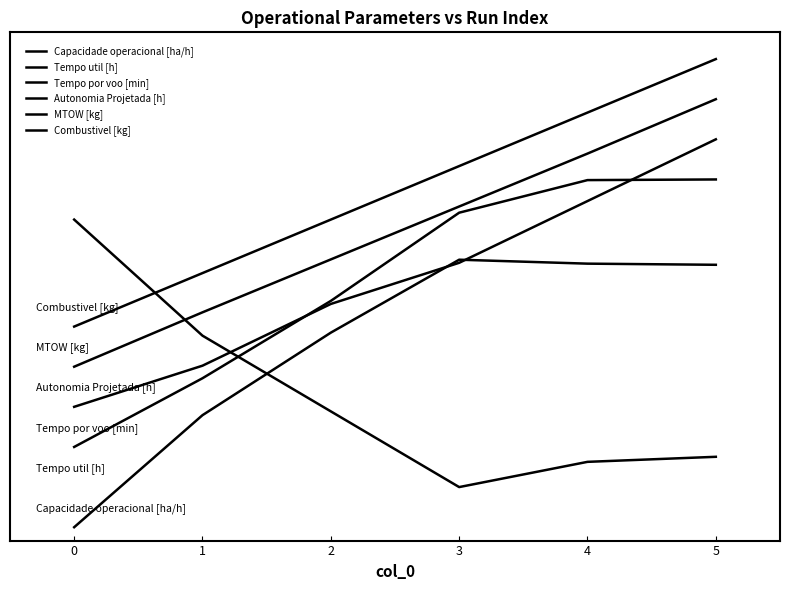

Where do Tempo util [h] and MTOW [kg] first cross each other?

0 and 1